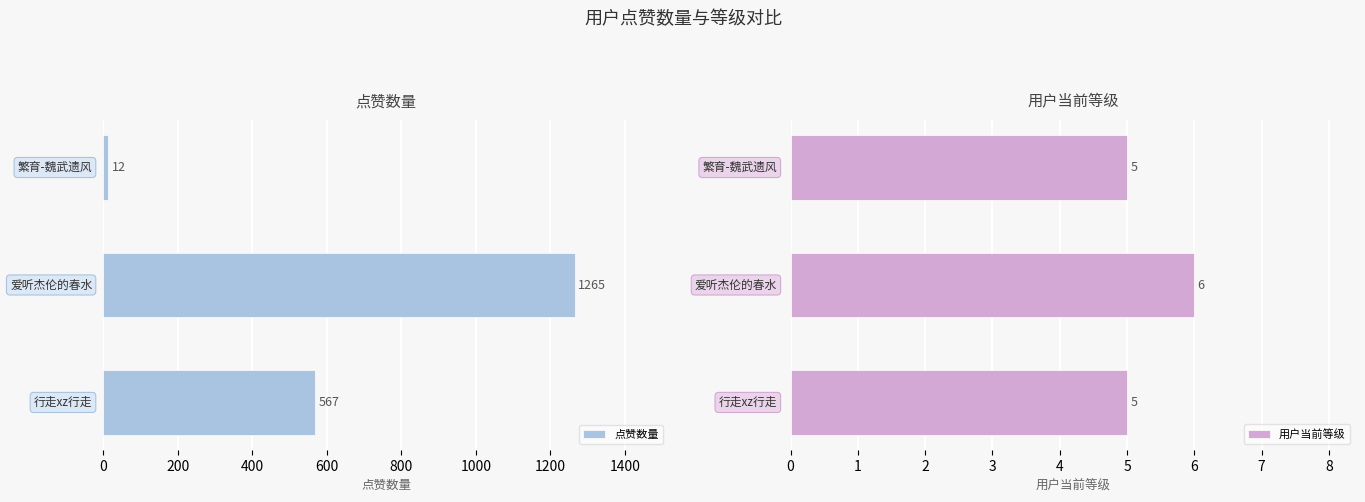

What is the lowest value of the 点赞数量 series?

12